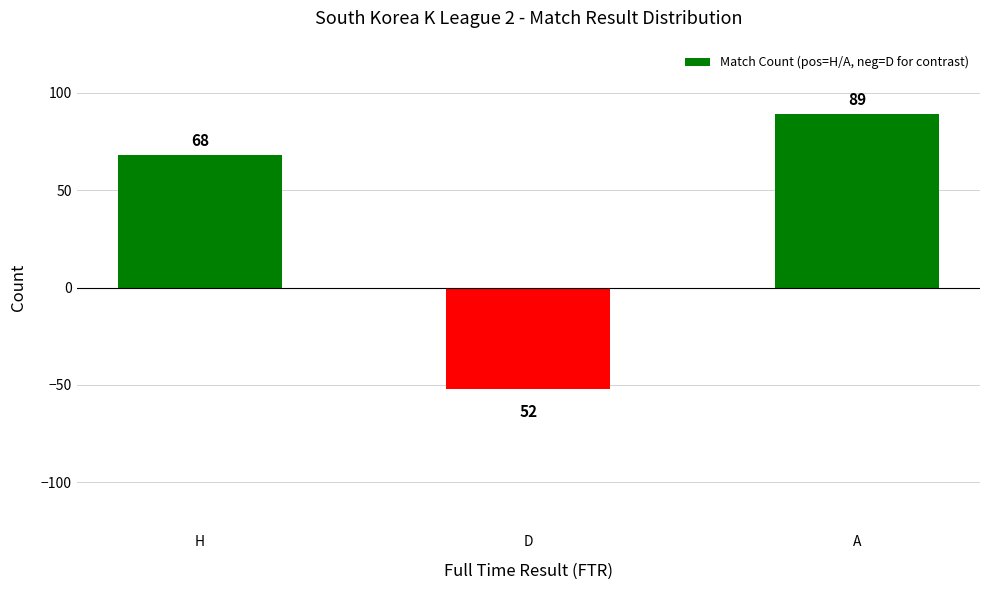

The chart shows a value of 89 at A. True or false?

True